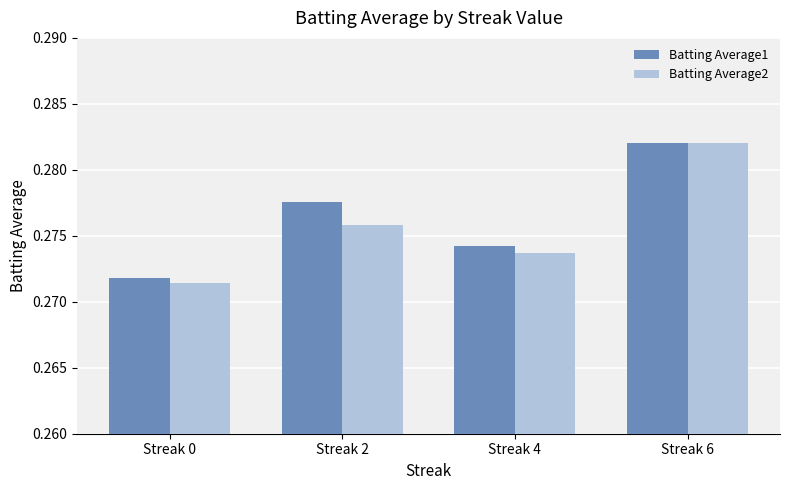

True or false: Batting Average2 has a value of 0.1 at Streak 0.

False